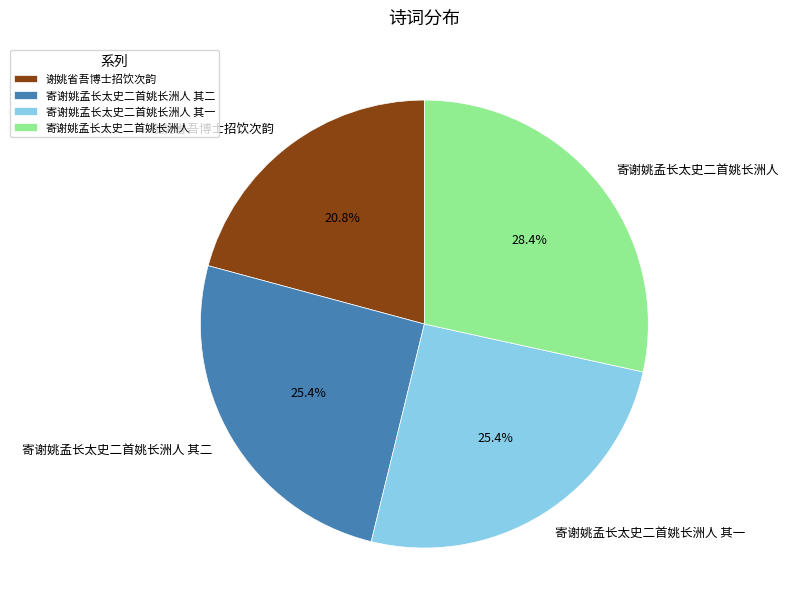

What is the largest slice in the pie chart?

寄谢姚孟长太史二首姚长洲人